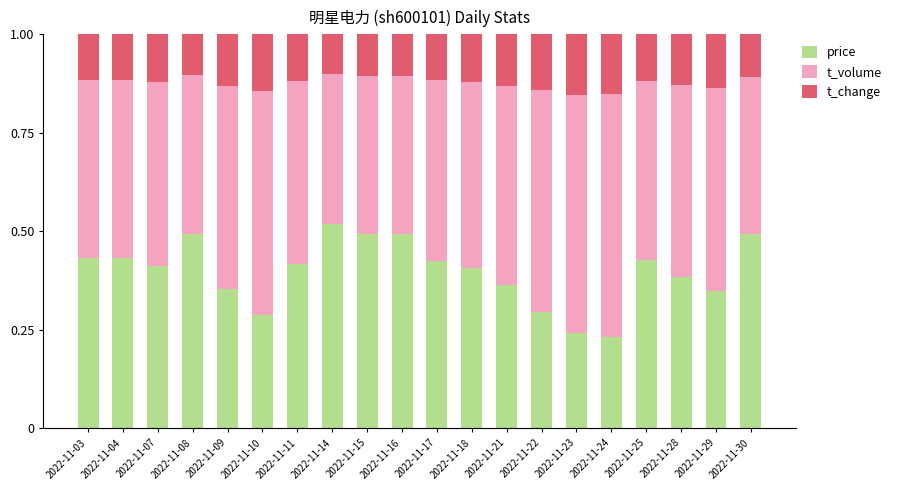

What are all the series names shown in the legend?

price, t_volume, t_change